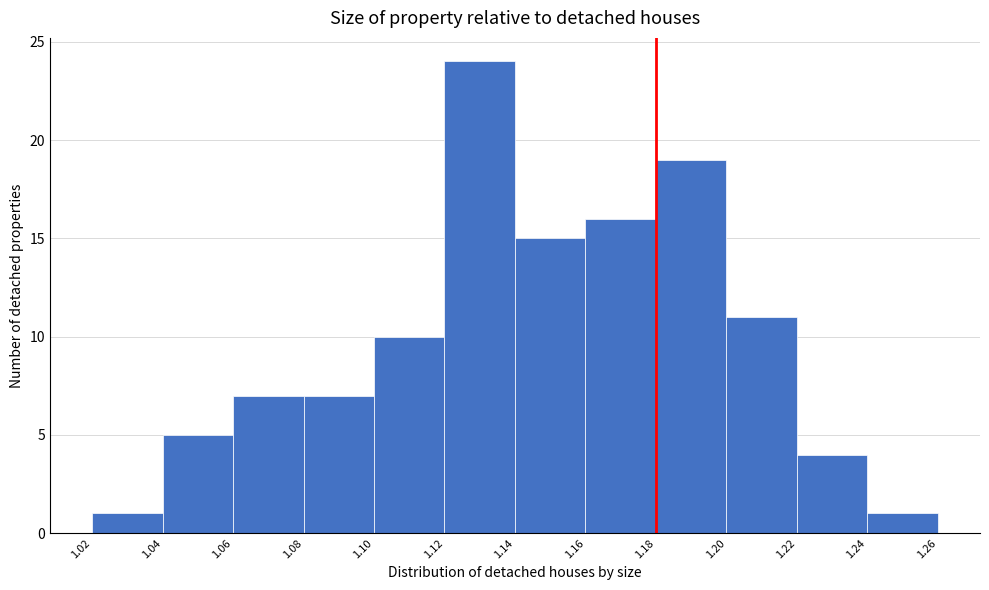

Over which range of the x-axis is the bar tallest?

1.12 to 1.14